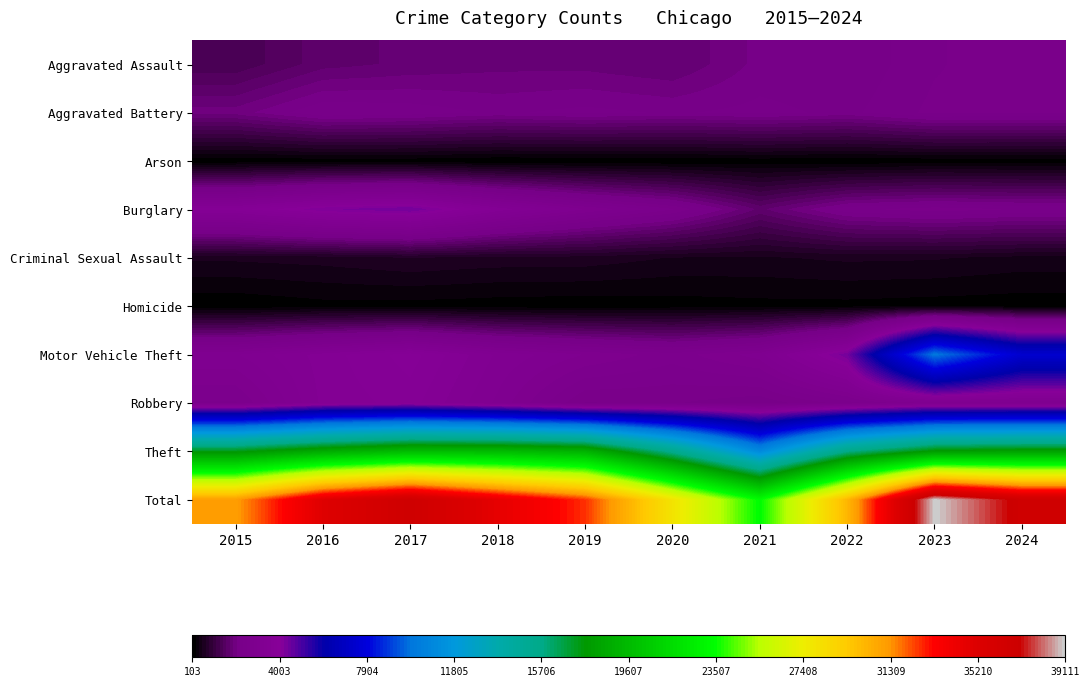

How many categories are shown in the chart?

10